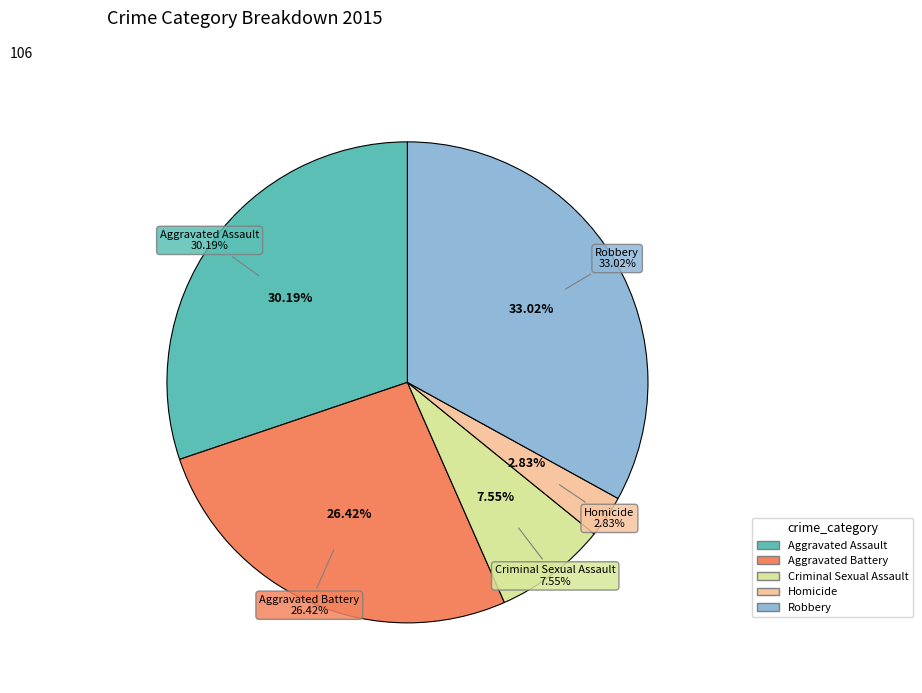

Which slice is the smallest?

Homicide